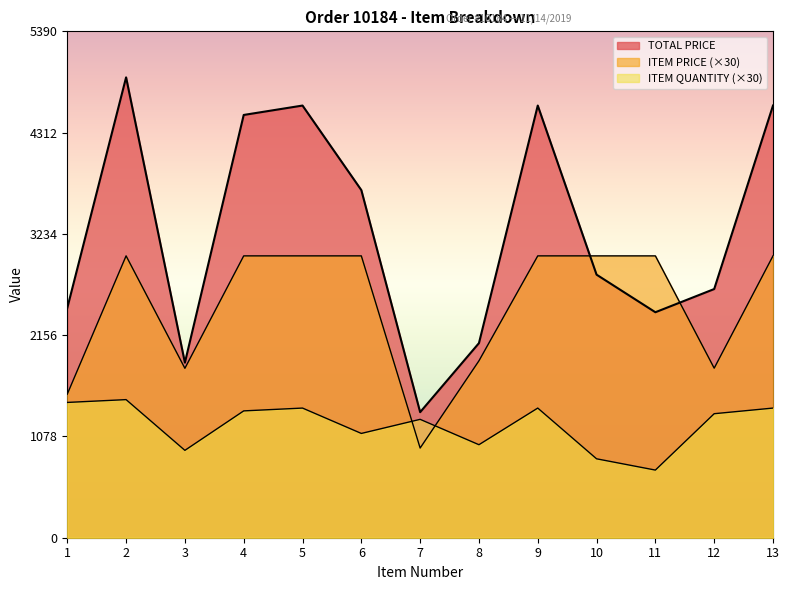

Which label corresponds to the smallest value in the chart?

11